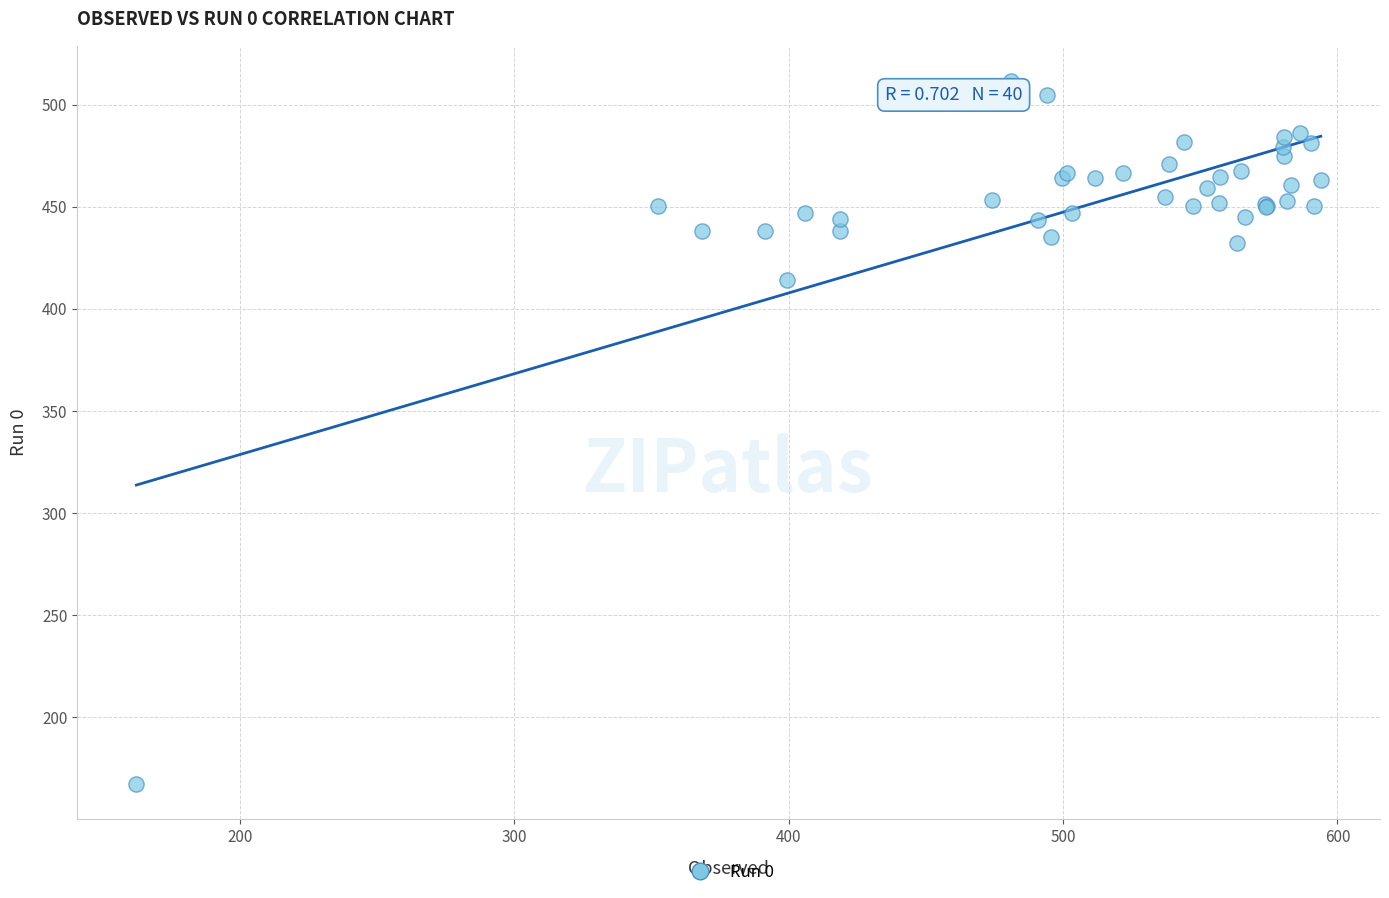

What Y value in the scatter plot is closest to 339?

414.3